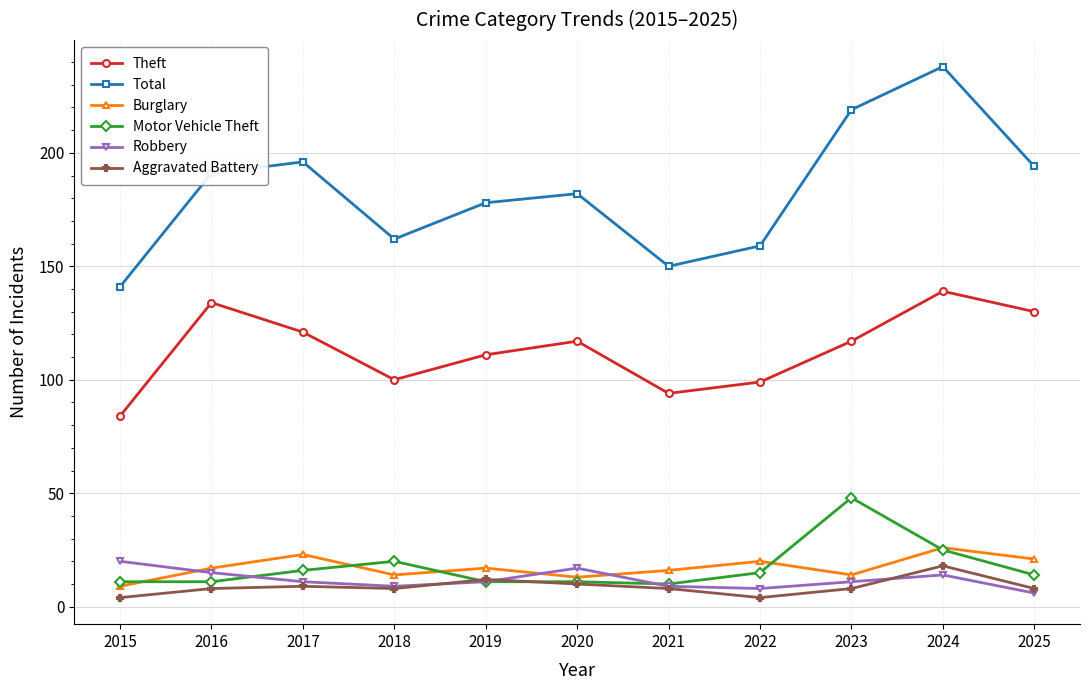

At which category is the sum across all series the highest?

2024